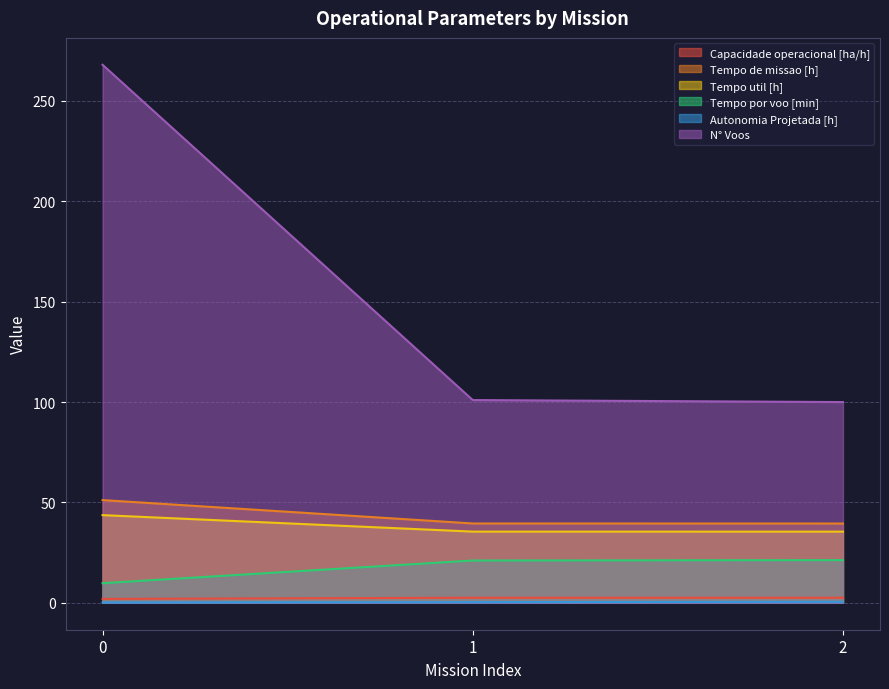

Which series has the widest spread of values?

N° Voos